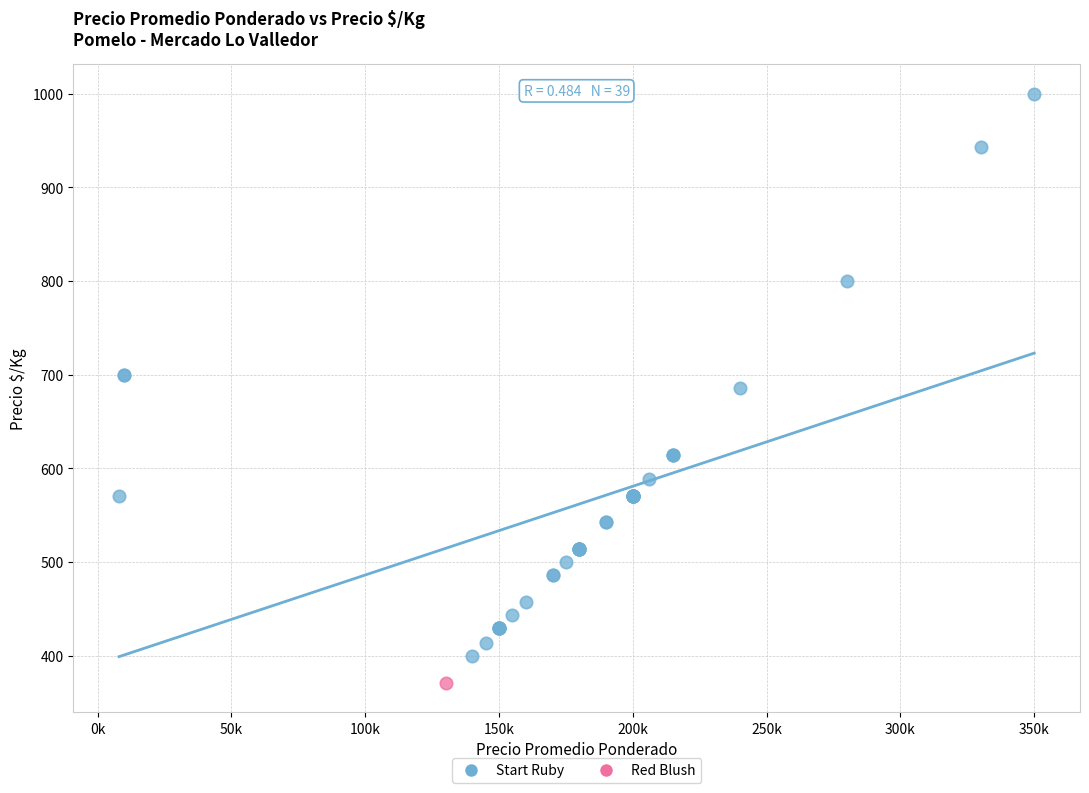

What are all the series names shown in the legend?

Start Ruby, Red Blush